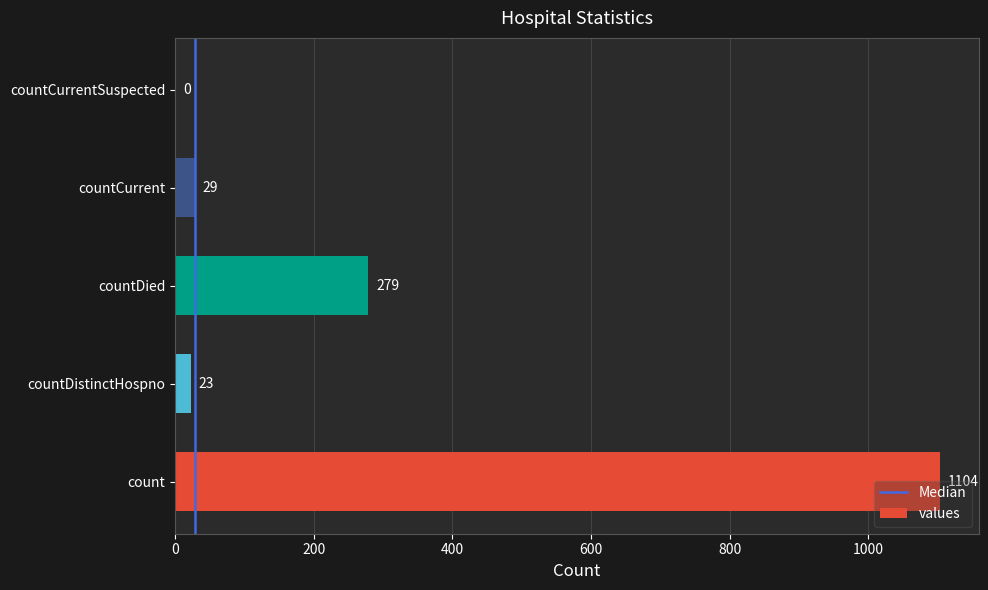

True or false: the data shows 1941 at count.

False